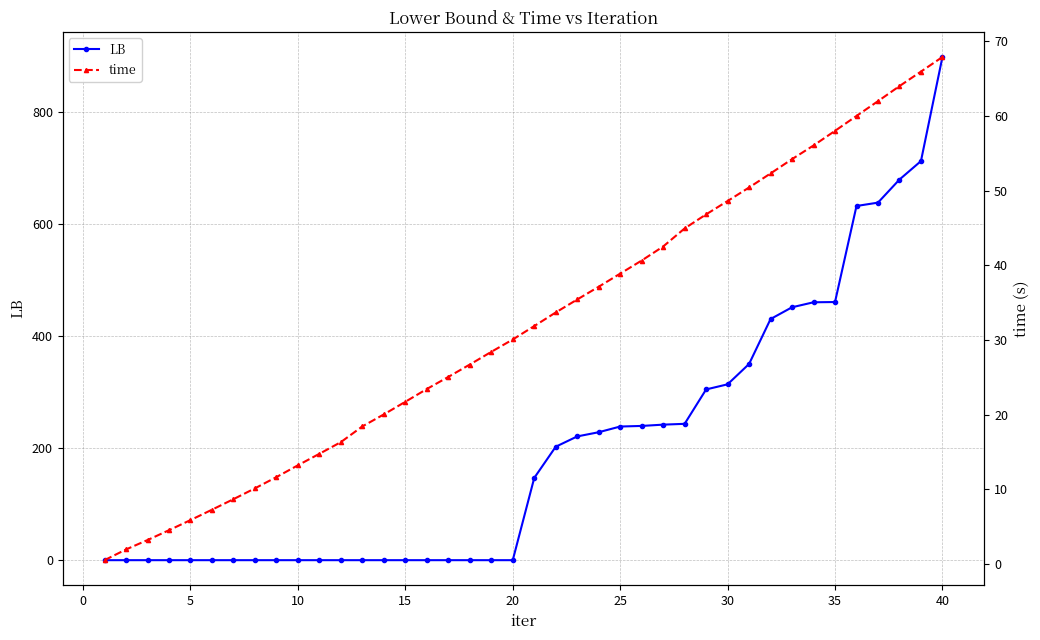

Does the chart have visible grid lines?

Yes